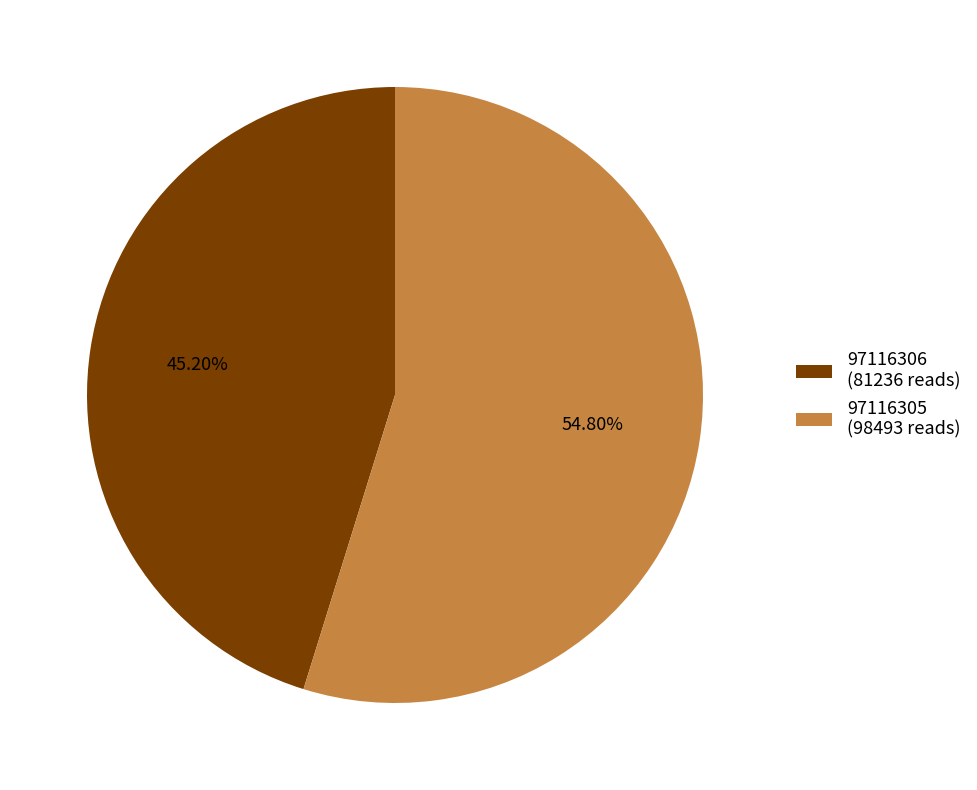

The 97116305 slice represents 55% of the pie. True or false?

True